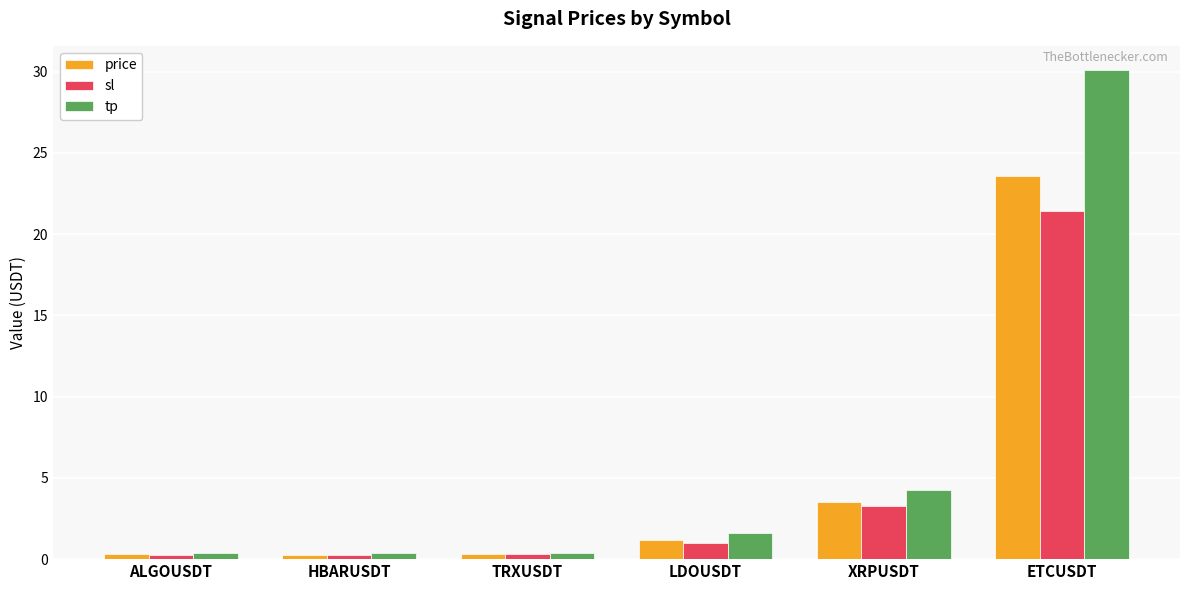

Which series has the largest total across all categories?

tp